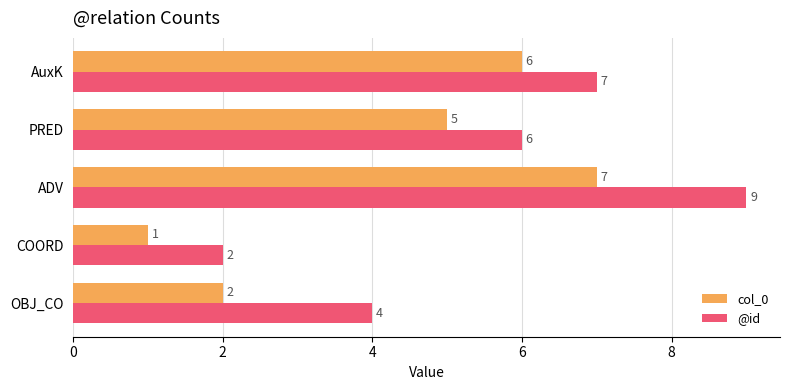

Is it true that @id equals 10 at PRED?

False